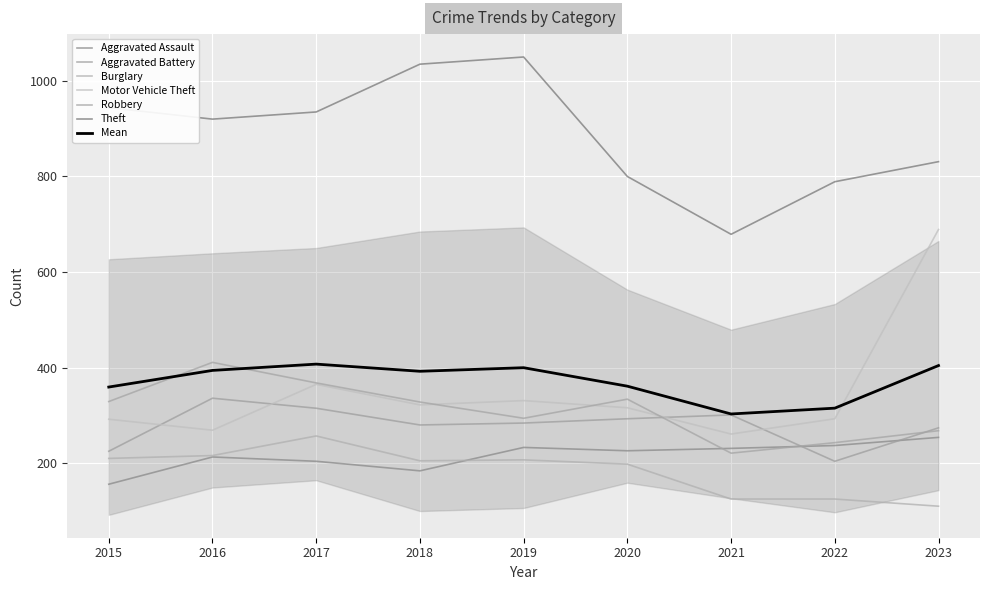

Which label corresponds to the smallest value in the chart?

2023